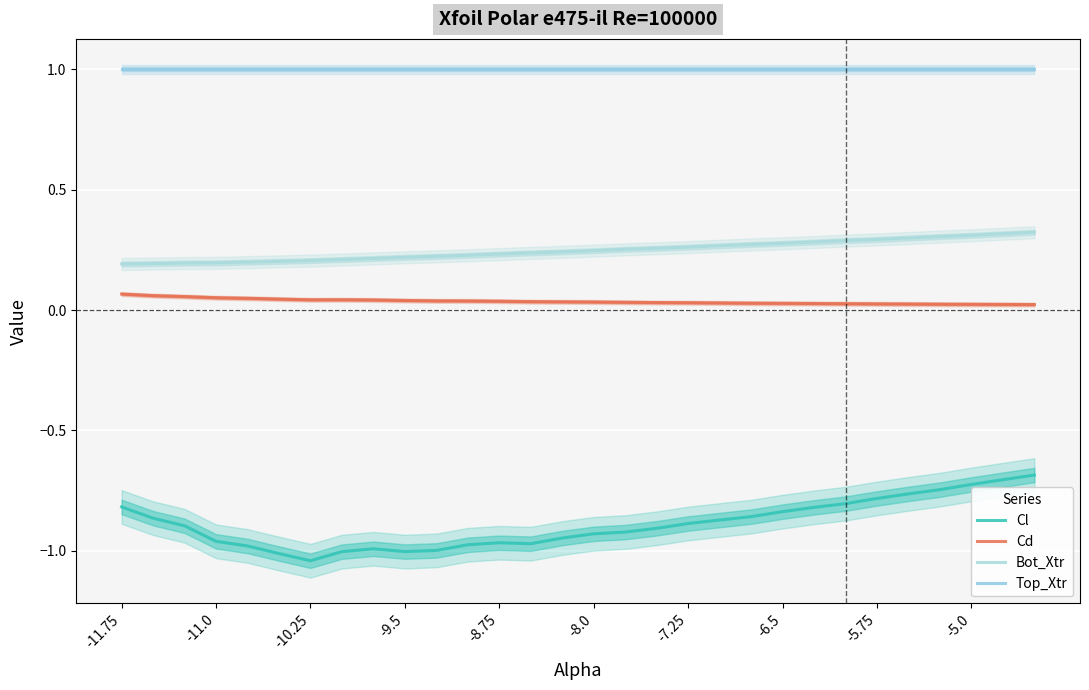

Reading left to right, list all the values displayed in this chart.

Cl: -0.8	-0.9	-0.9	-1.0	-1.0	-1.0	-1.0	-1.0	-1.0	-1.0	-1.0	-1.0	-1.0	-1.0	-0.9	-0.9	-0.9	-0.9	-0.9	-0.9	-0.9	-0.8	-0.8	-0.8	-0.8	-0.8	-0.7	-0.7	-0.7	-0.7
Cd: 0.1	0.1	0.1	0.1	0.0	0.0	0.0	0.0	0.0	0.0	0.0	0.0	0.0	0.0	0.0	0.0	0.0	0.0	0.0	0.0	0.0	0.0	0.0	0.0	0.0	0.0	0.0	0.0	0.0	0.0
Bot_Xtr: 0.2	0.2	0.2	0.2	0.2	0.2	0.2	0.2	0.2	0.2	0.2	0.2	0.2	0.2	0.2	0.2	0.3	0.3	0.3	0.3	0.3	0.3	0.3	0.3	0.3	0.3	0.3	0.3	0.3	0.3
Top_Xtr: 1.0	1.0	1.0	1.0	1.0	1.0	1.0	1.0	1.0	1.0	1.0	1.0	1.0	1.0	1.0	1.0	1.0	1.0	1.0	1.0	1.0	1.0	1.0	1.0	1.0	1.0	1.0	1.0	1.0	1.0